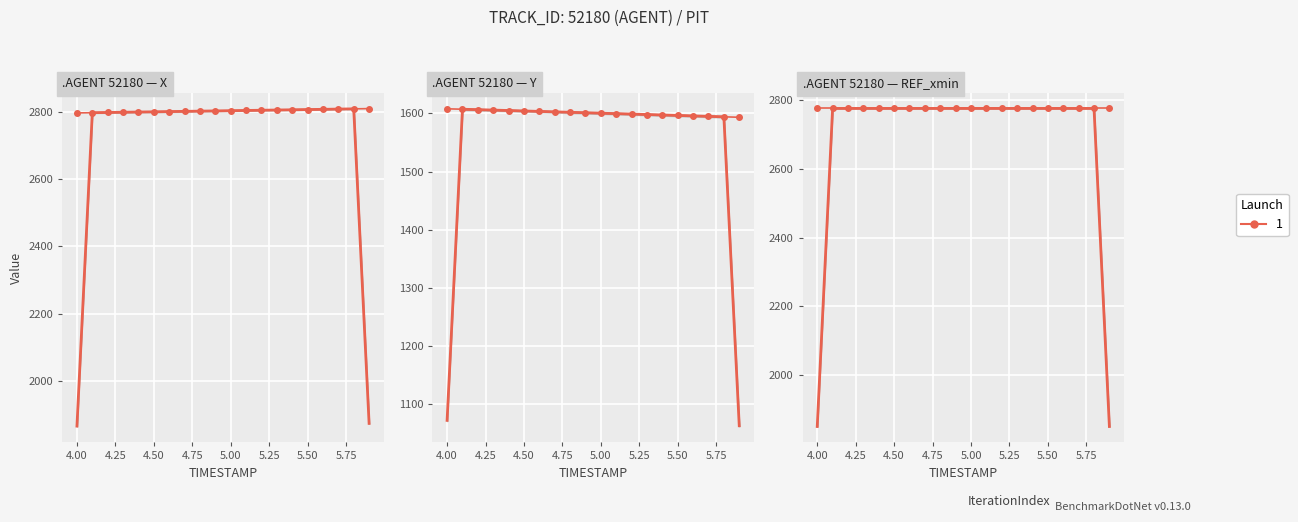

Where is X nearest to the value 2803?

4.9